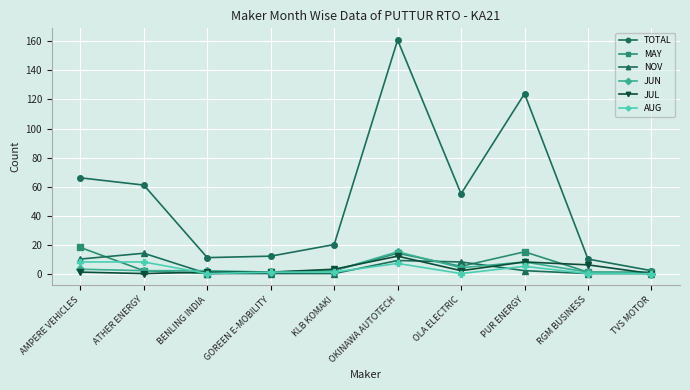

Where does the NOV series first go above 2?

AMPERE VEHICLES